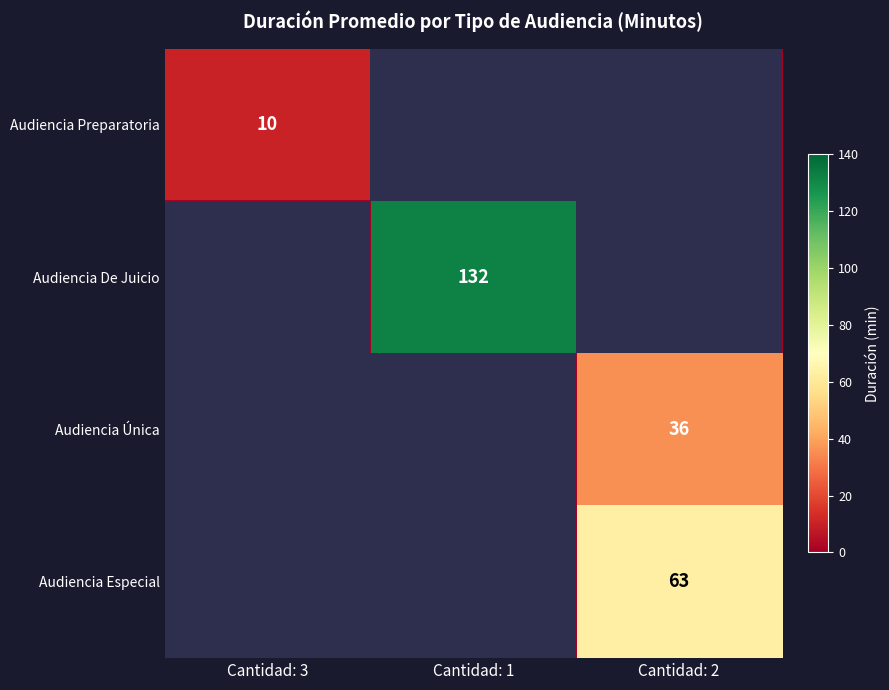

What is the spread (max minus min) of values at Cantidad: 1?

132